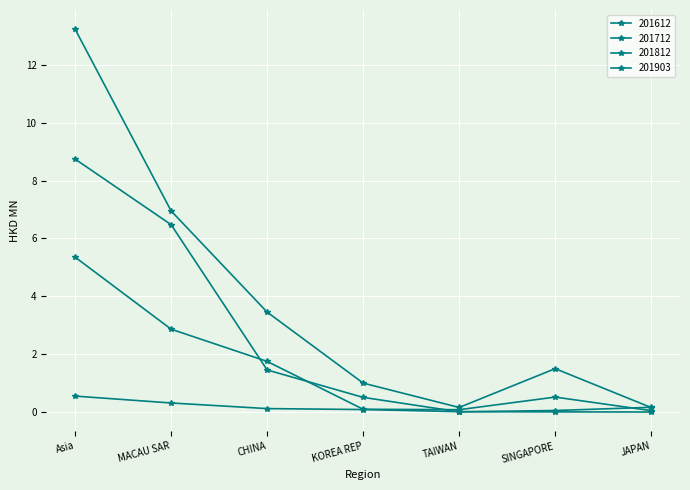

True or false: 201712 has a value of 0.0 at JAPAN.

False